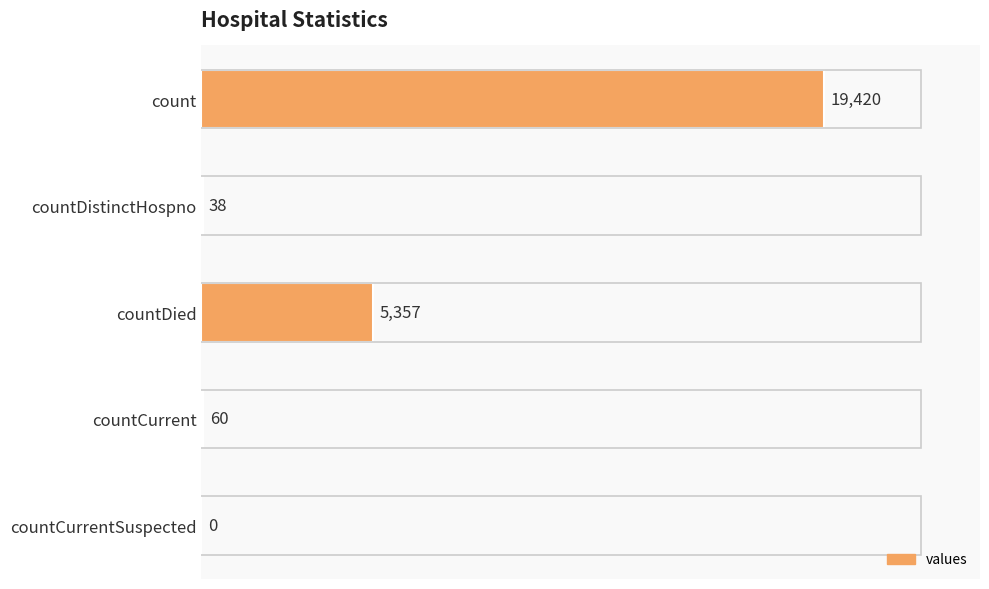

Read the value at countDistinctHospno.

38